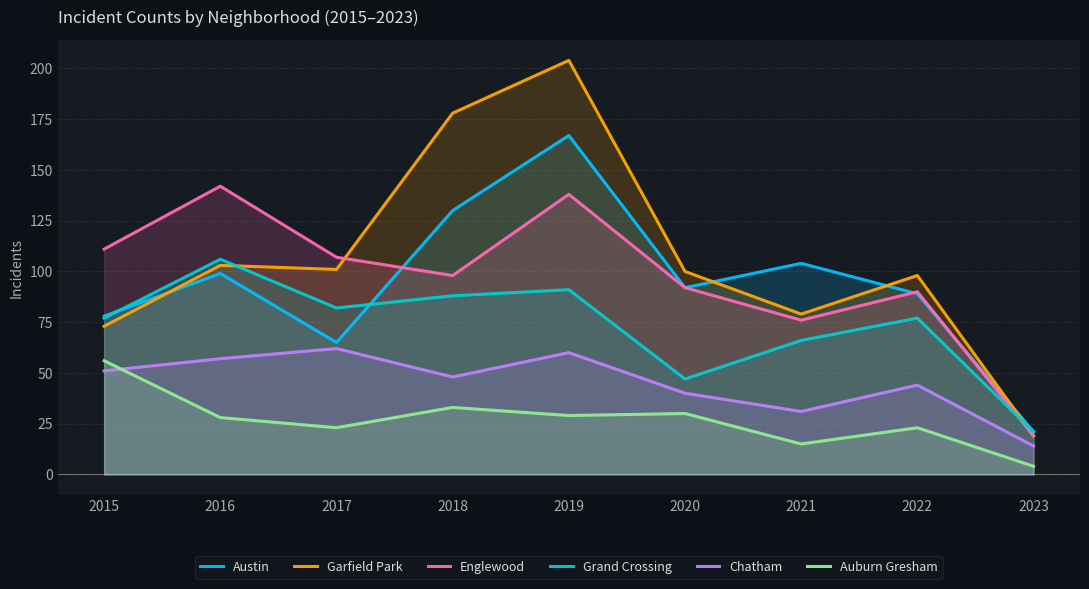

Which category has the highest value in the Chatham series?

2017